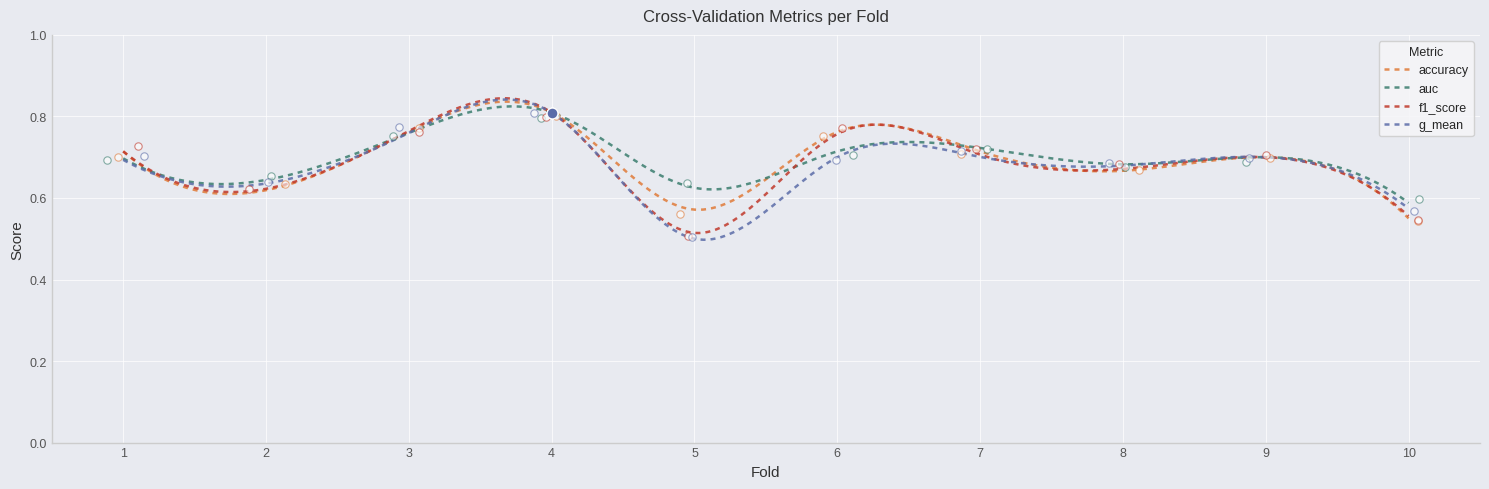

Which series reaches the maximum Y coordinate?

g_mean